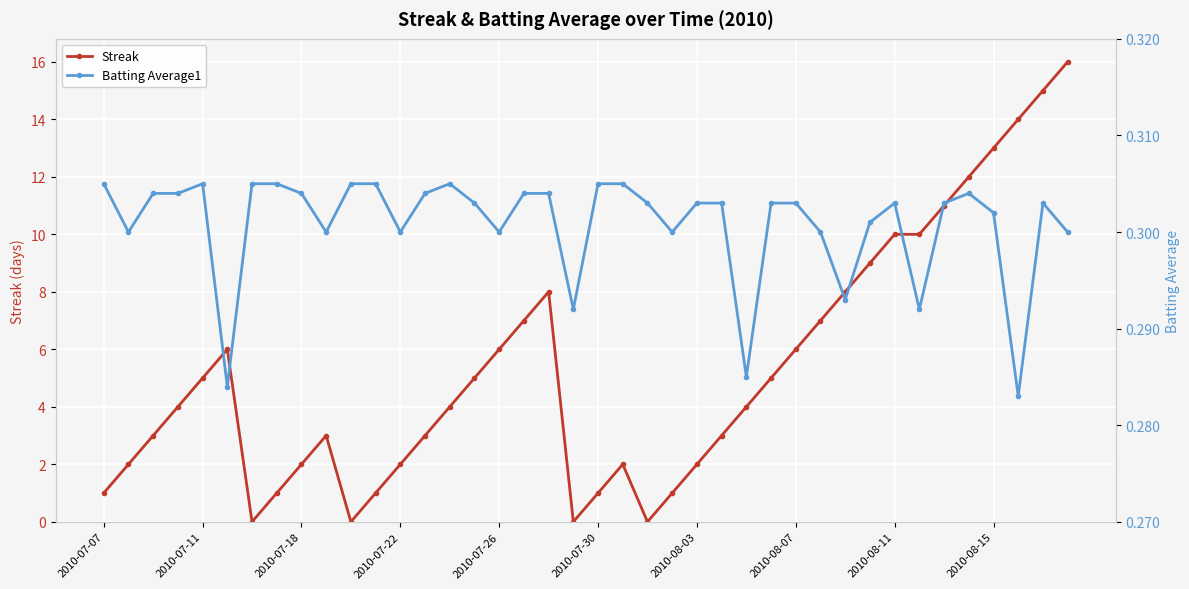

What is the maximum value shown in the chart?

16.0